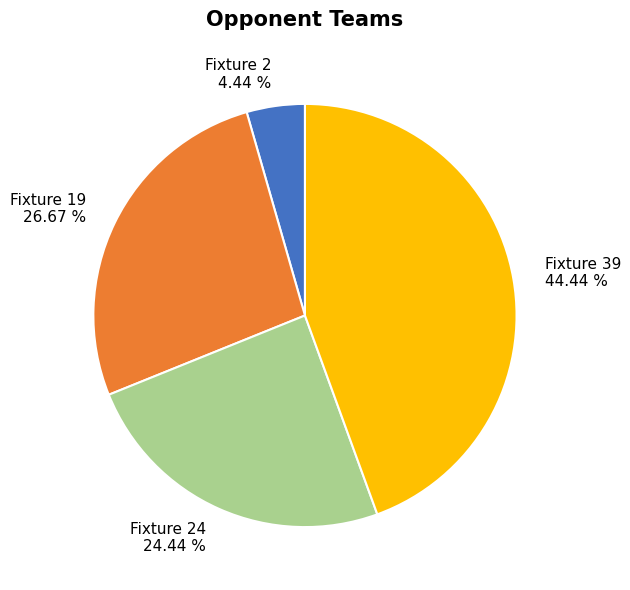

Is the sum of Fixture 2 4.44 % and Fixture 24 24.44 % greater than half?

No